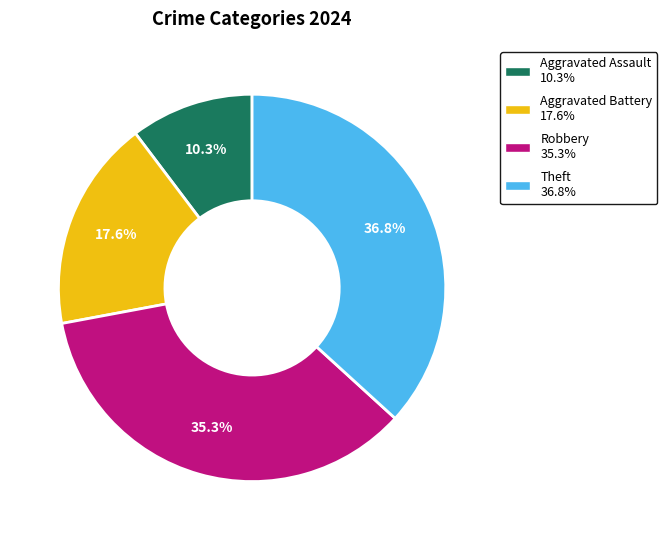

Do Aggravated Assault and Theft together represent more than half of the pie?

No